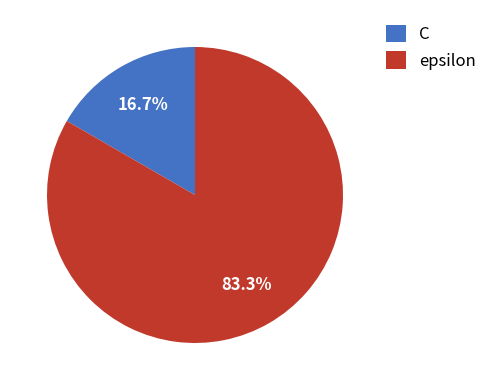

Between epsilon and C, which is larger?

epsilon